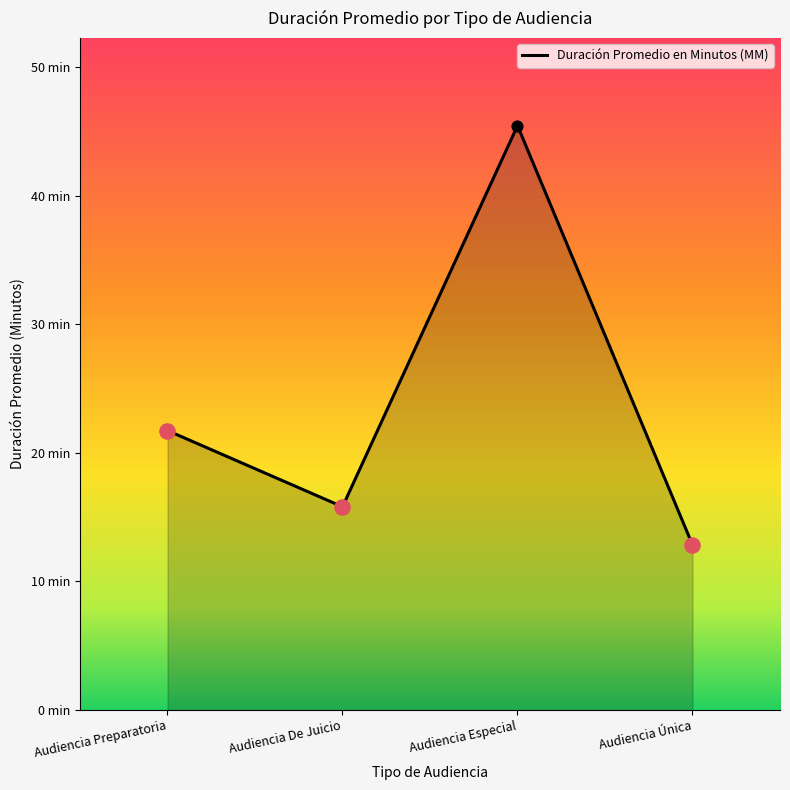

What is the ratio of the value at Audiencia Preparatoria to the value at Audiencia Especial?

0.5